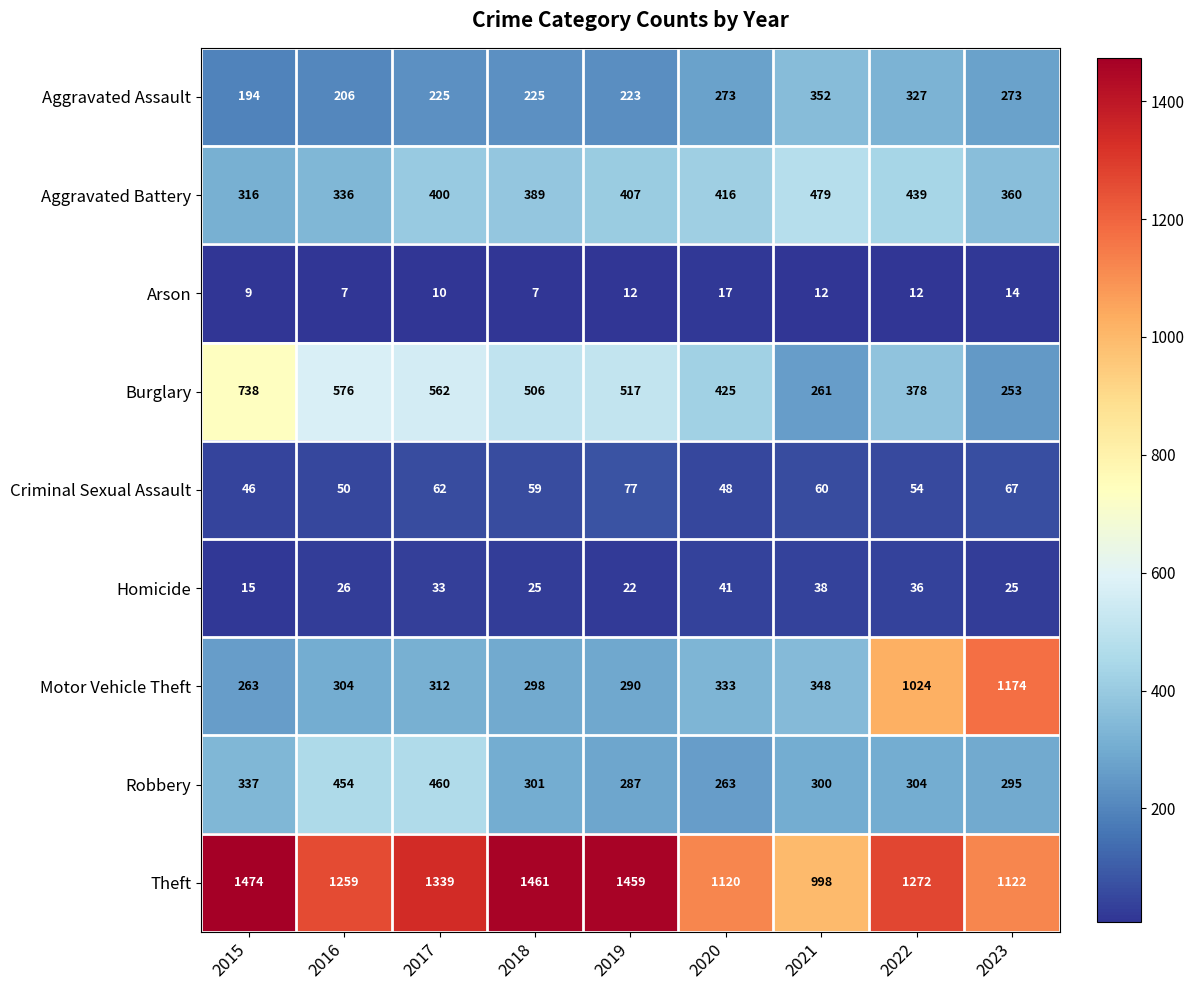

What is the sum of all Aggravated Battery values?

3542